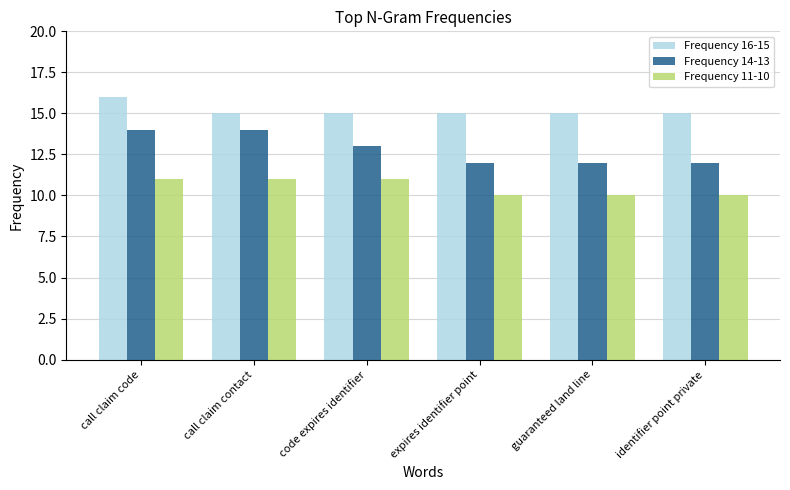

How many bars are there in total?

18